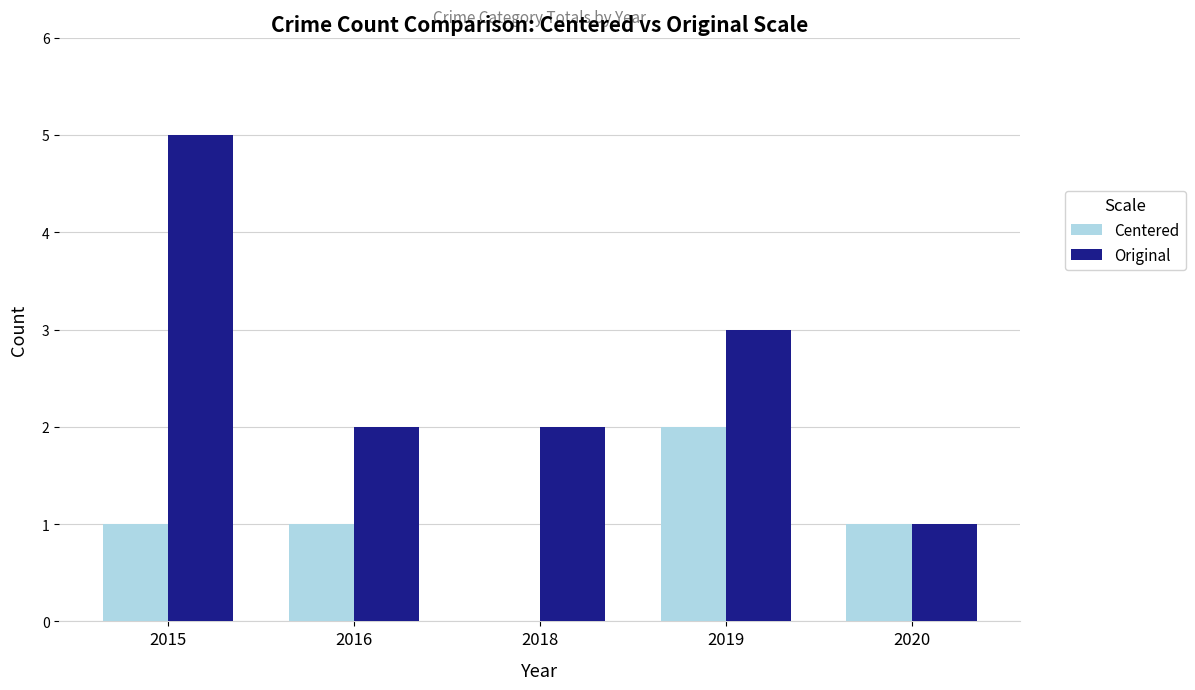

Which label corresponds to the largest value in the chart?

2015